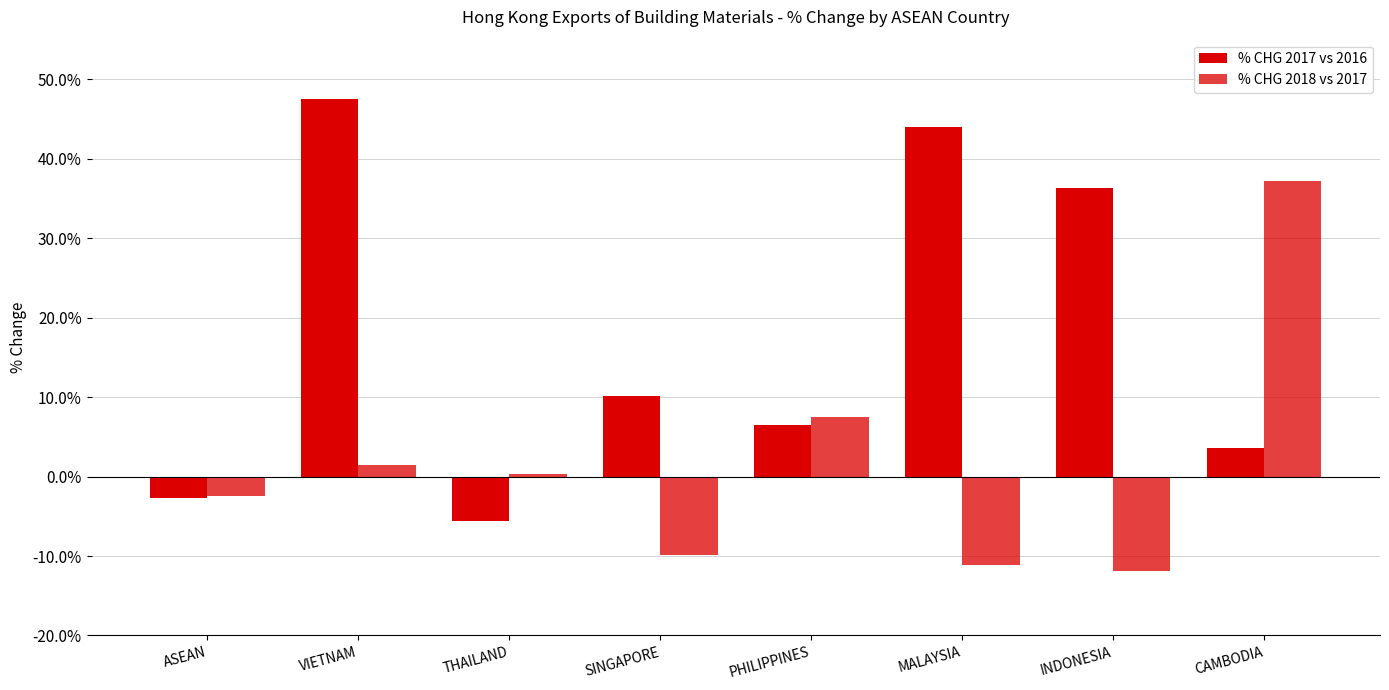

How many values in % CHG 2017 vs 2016 are above zero?

6